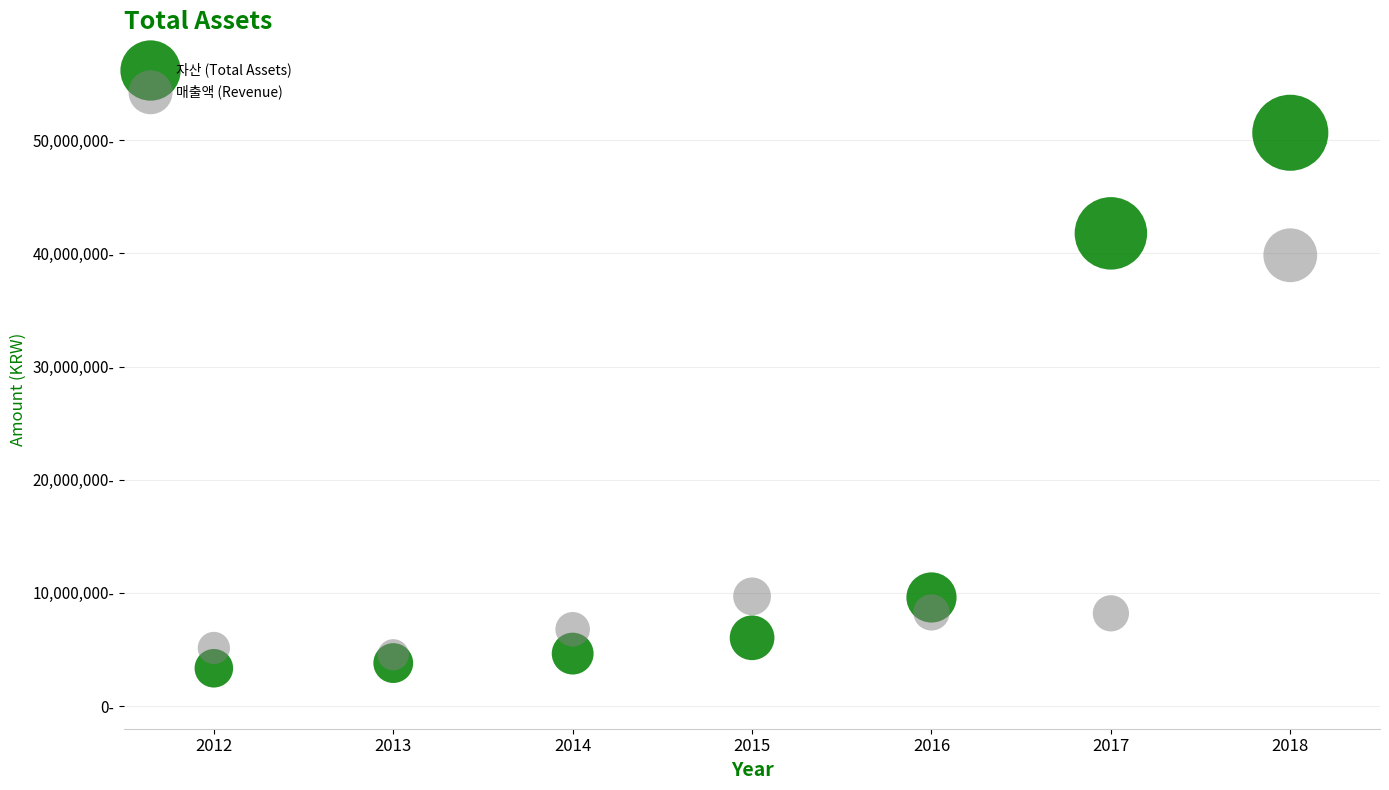

What are all the series names shown in the legend?

자산 (Total Assets), 매출액 (Revenue)